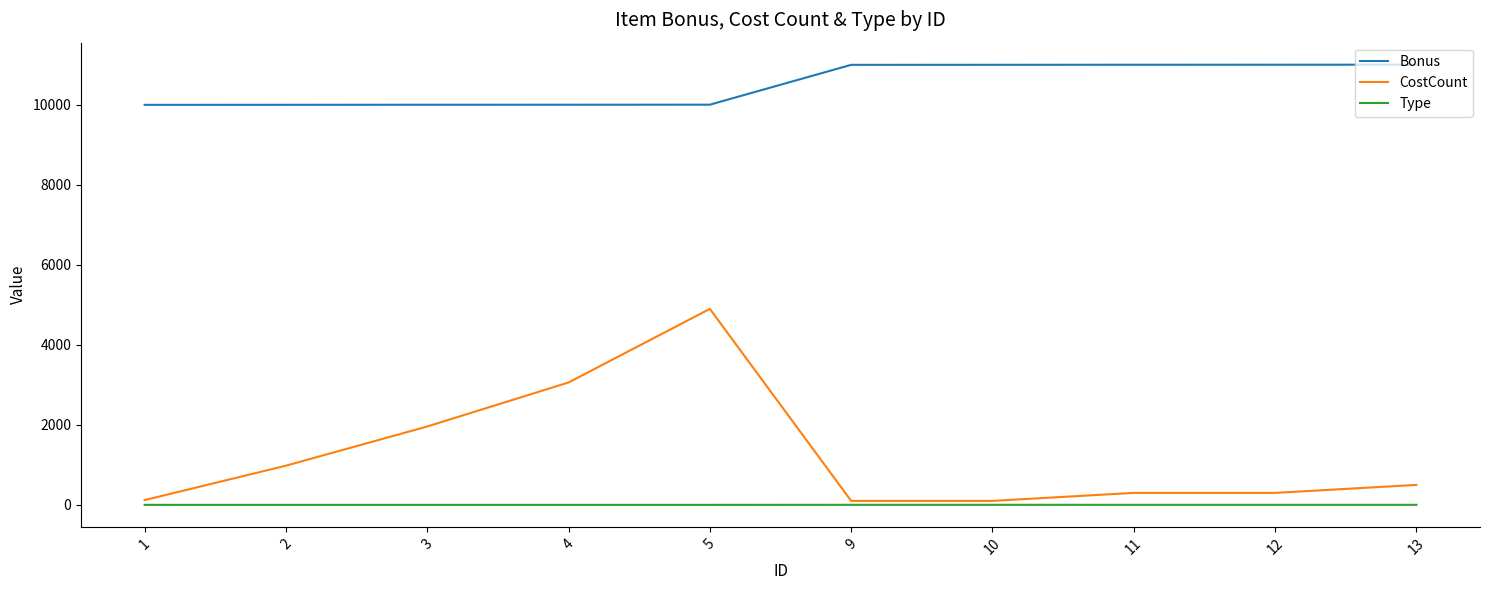

What is the maximum value for Bonus?

11005